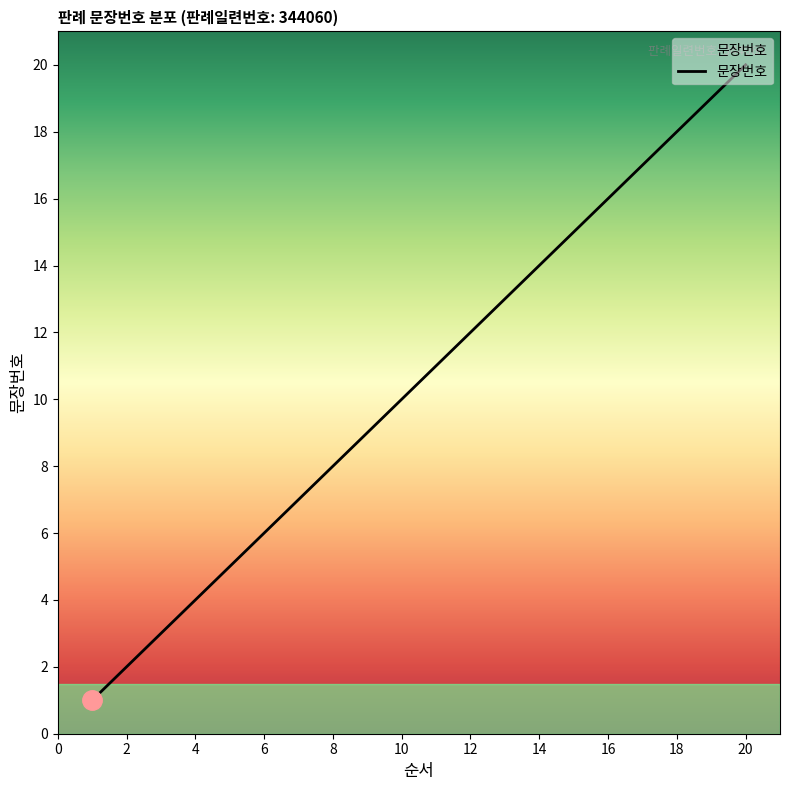

What is the greatest value displayed?

20